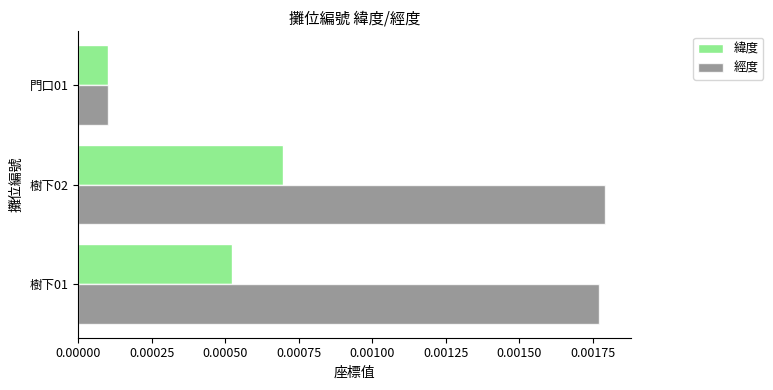

Which series has the largest total across all categories?

經度